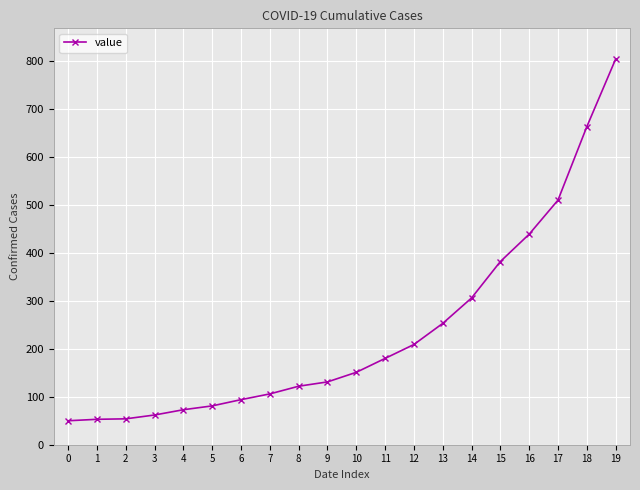

What is the approximate value at 13, to the nearest 100?

300